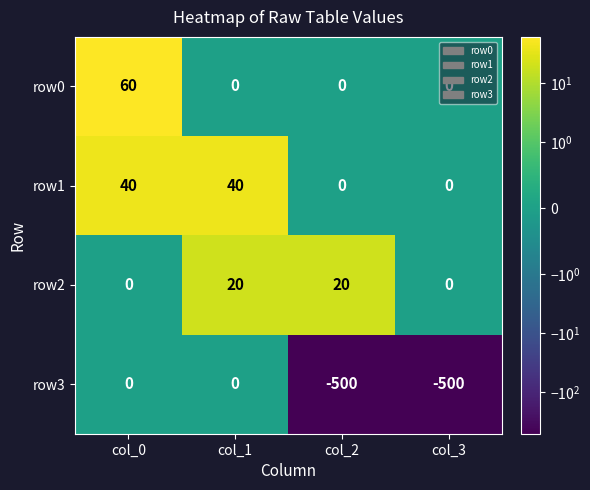

How many values in the row3 series are below 0?

2